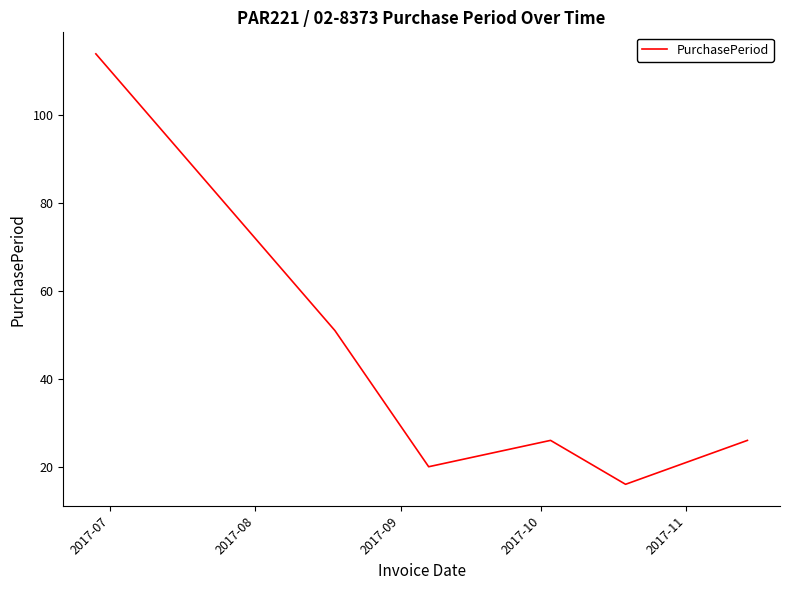

What is the minimum value shown in the chart?

16